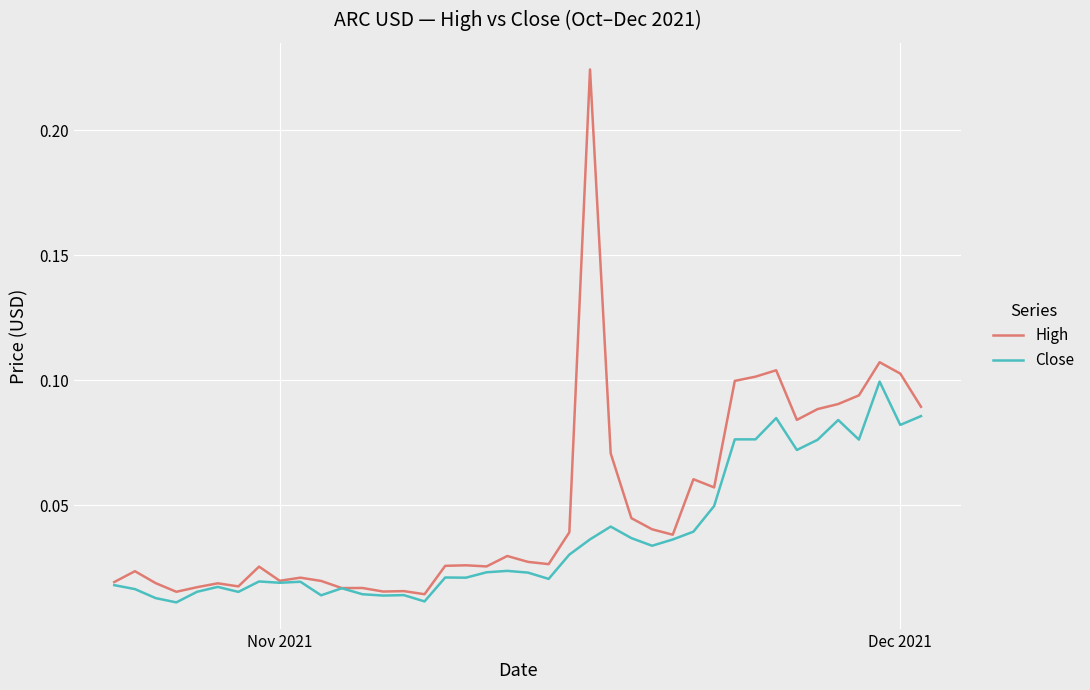

Which series has the widest spread of values?

High